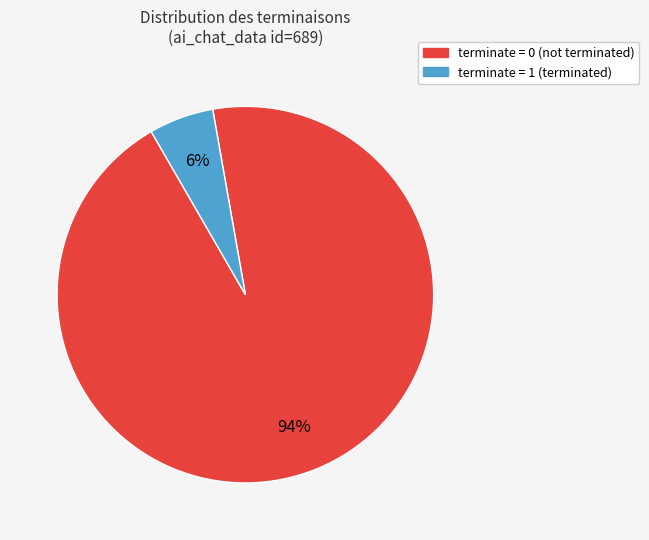

To the nearest percent, what is the average slice percentage?

50%